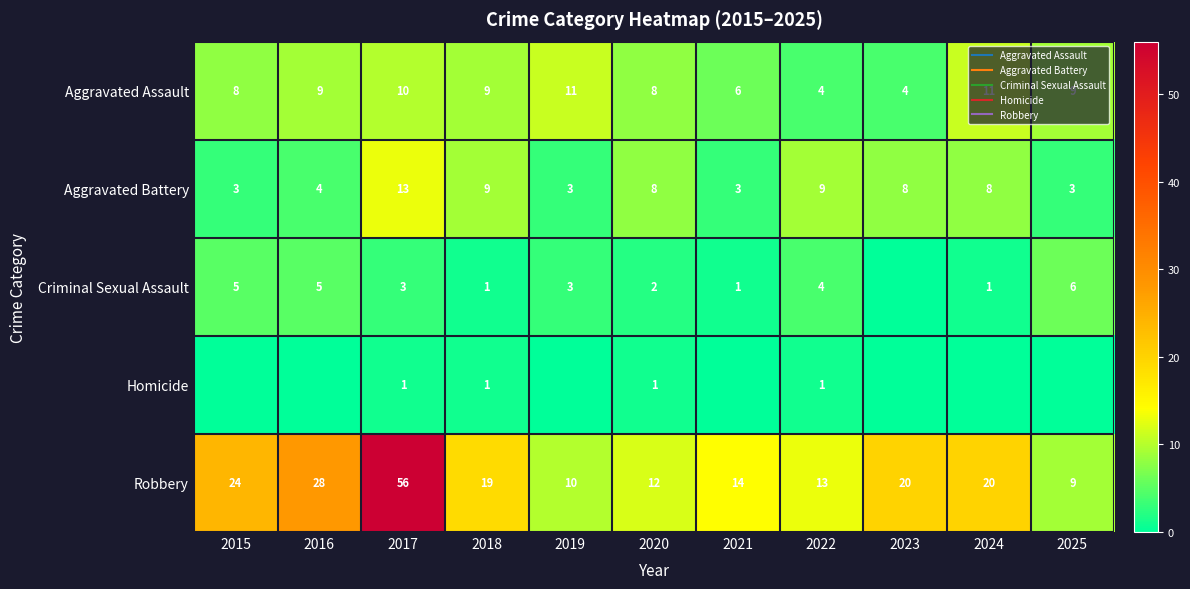

How many Homicide values are between 0 and 1?

11